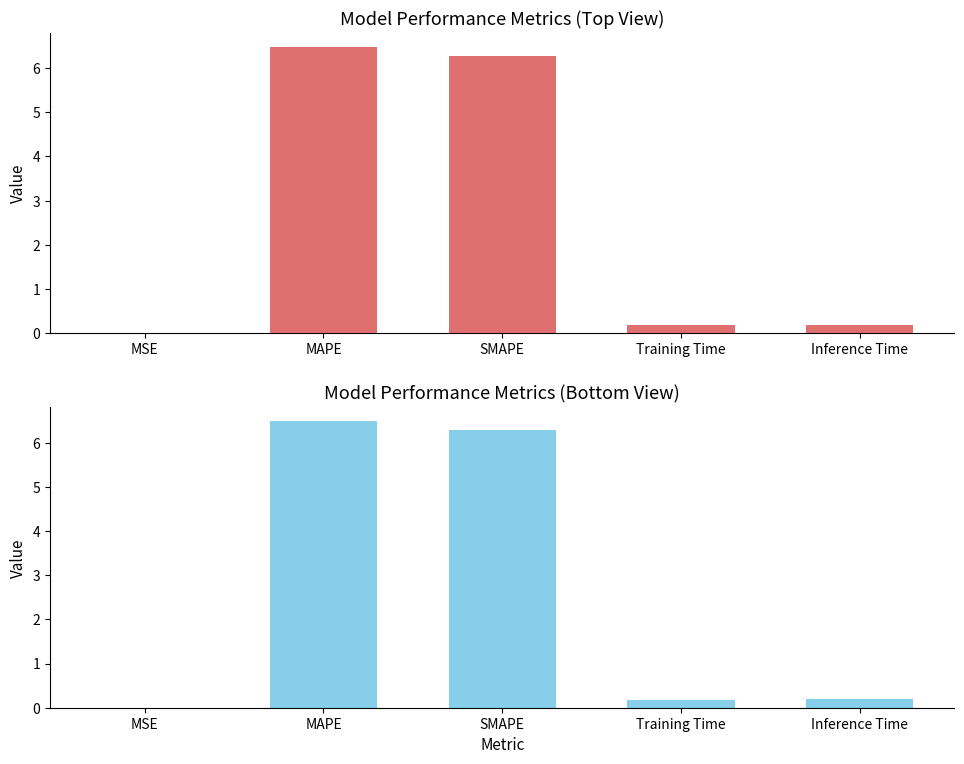

Count the number of categories in the chart.

5